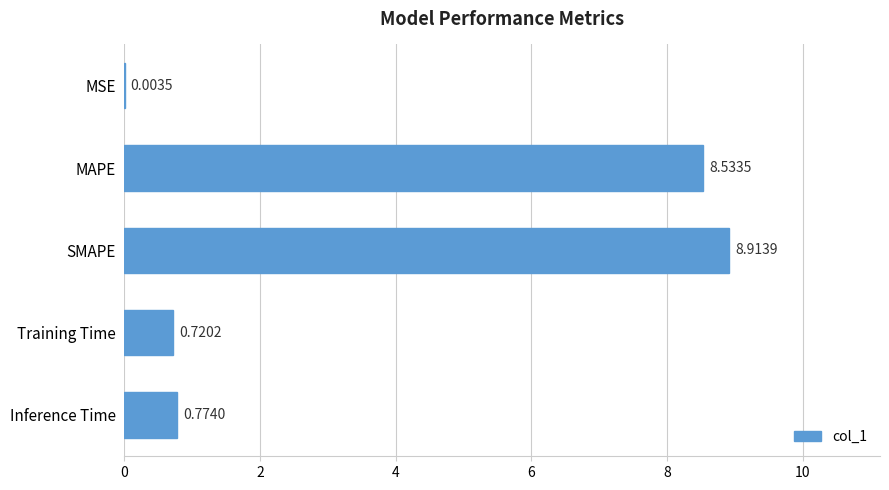

What is the sum of all values?

18.9